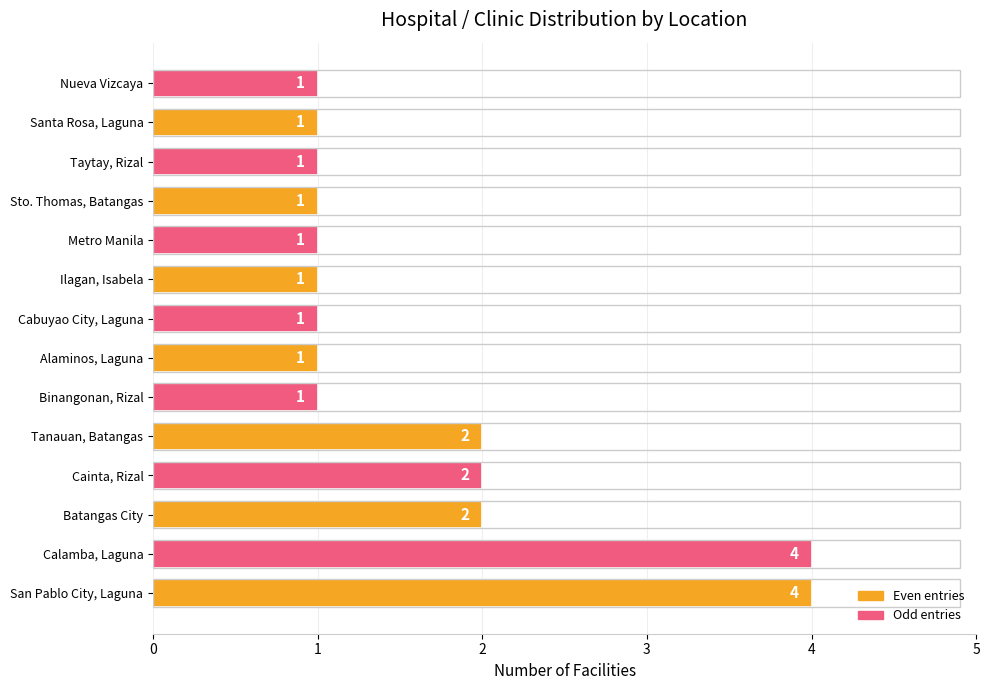

Approximately how many times larger is the value at Ilagan, Isabela compared to Nueva Vizcaya?

1.0